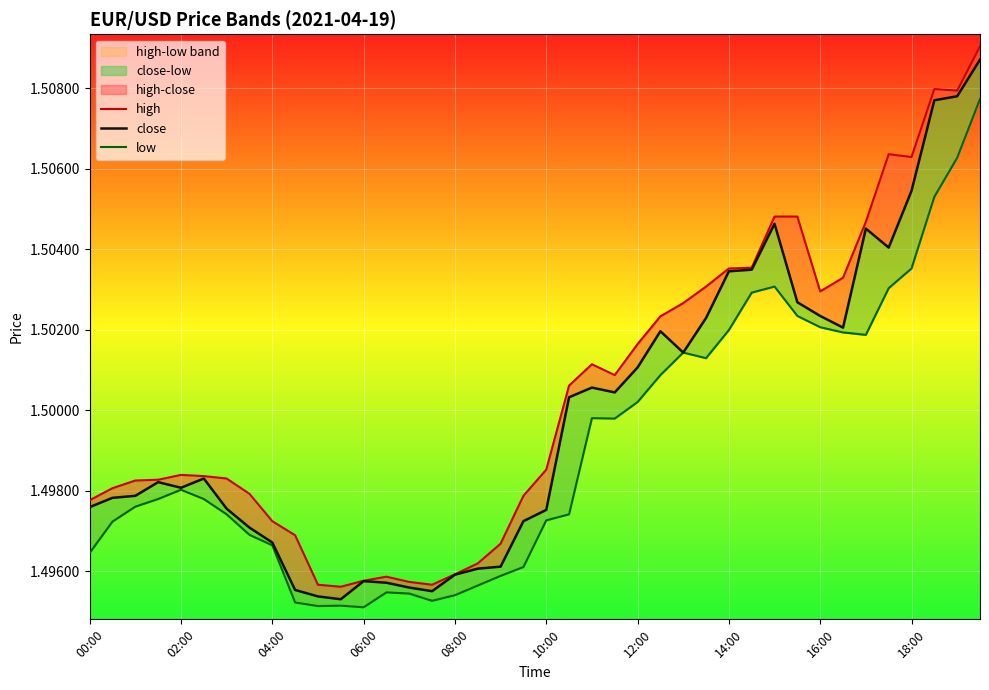

What is the greatest value displayed?

1.5